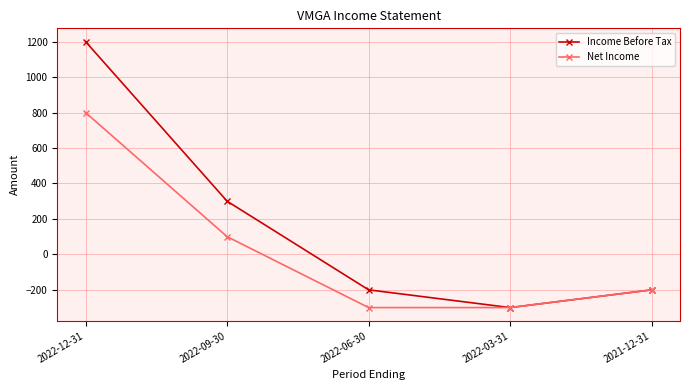

Where is Income Before Tax nearest to the value 450?

2022-09-30